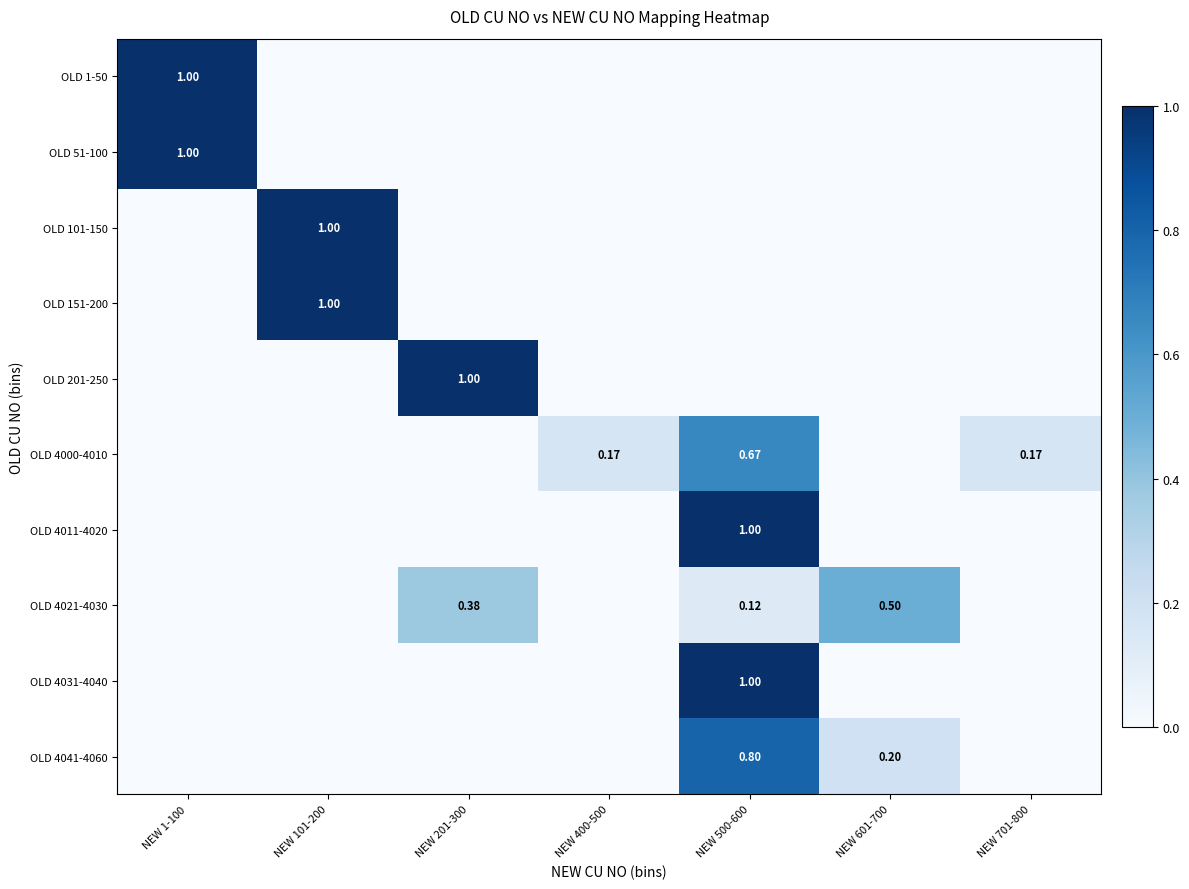

Is the value of OLD 4011-4020 at NEW 500-600 greater than the value of OLD 4000-4010 at NEW 500-600?

Yes